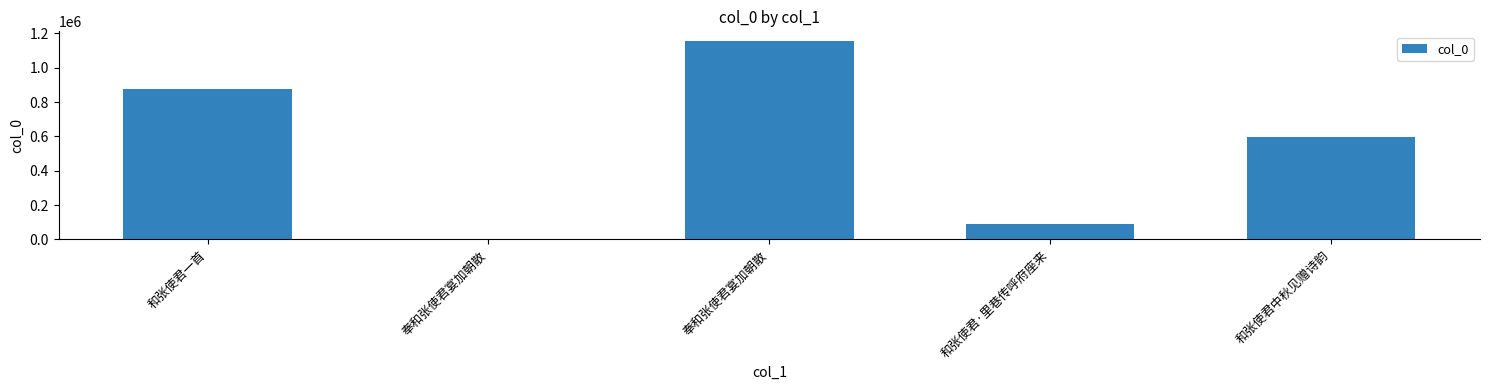

Rank the categories by value from lowest to highest.

奉和张使君宴加朝散, 和张使君·里巷传呼府座来, 和张使君中秋见赠诗韵, 和张使君一首, 奉和张使君宴加朝散